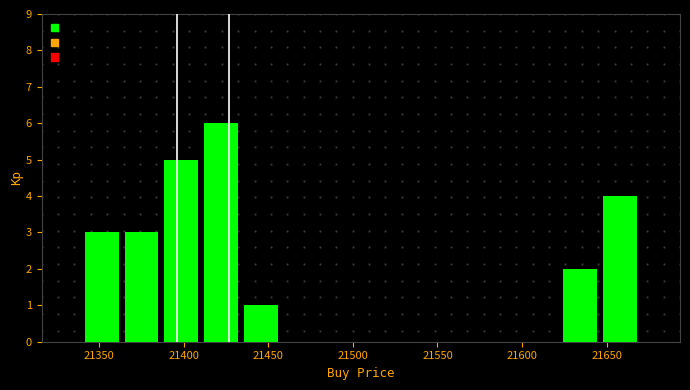

How tall is the bar that spans 21625 to 21645 on the x-axis? Neither the bar edges nor the heights are printed on the chart, so give them approximately, as read against the axes.

2